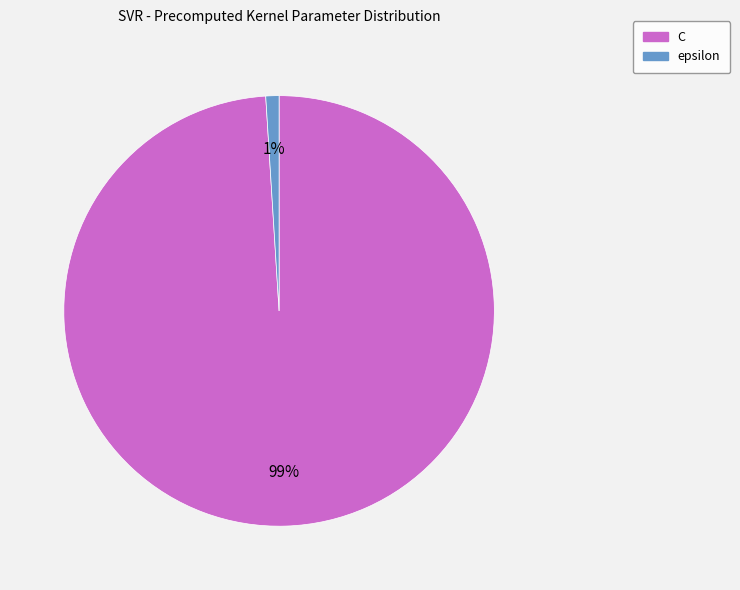

To the nearest percent, what is the difference between the largest and smallest slice percentages?

98%